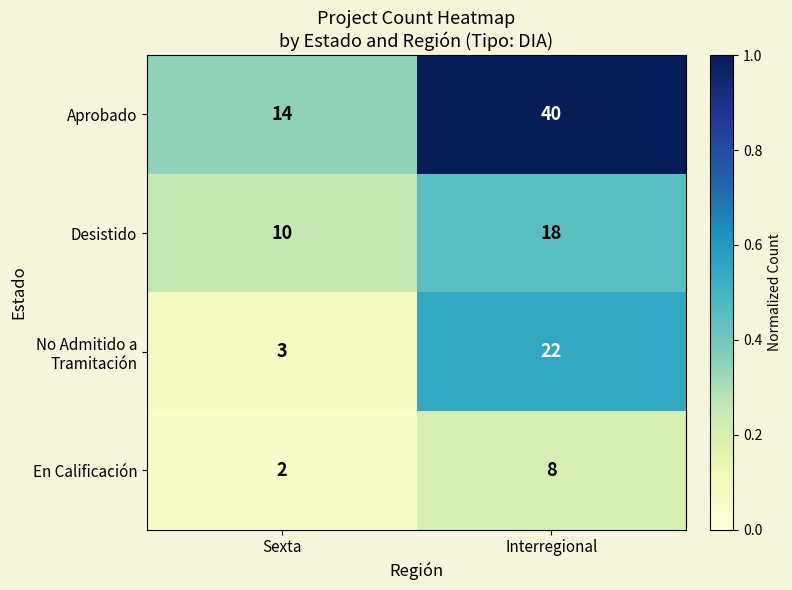

Is it true that Desistido equals 30 at Interregional?

False